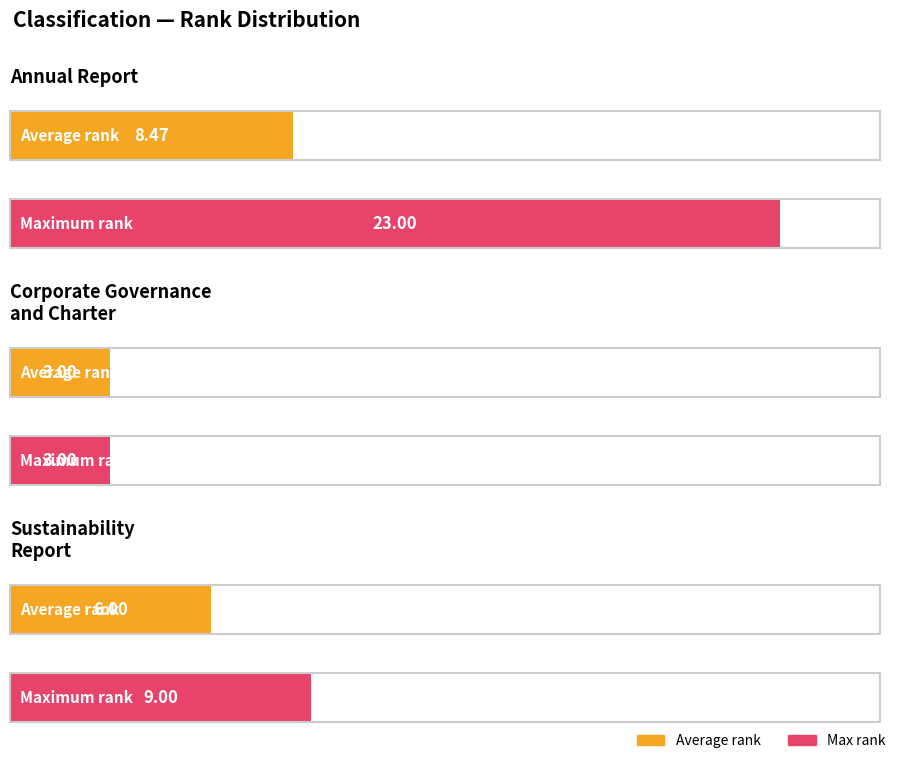

What are all the series names shown in the legend?

Average rank, Max rank